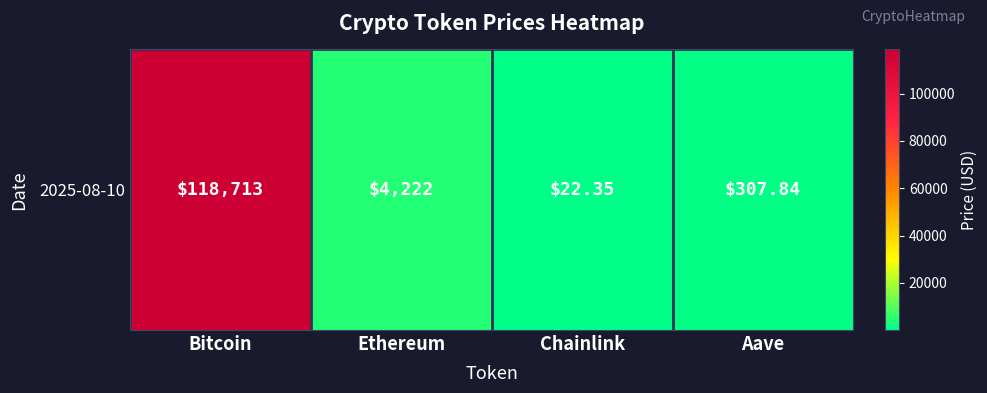

Reading left to right, list all the values displayed in this chart.

118713.0	4221.9	22.4	307.8